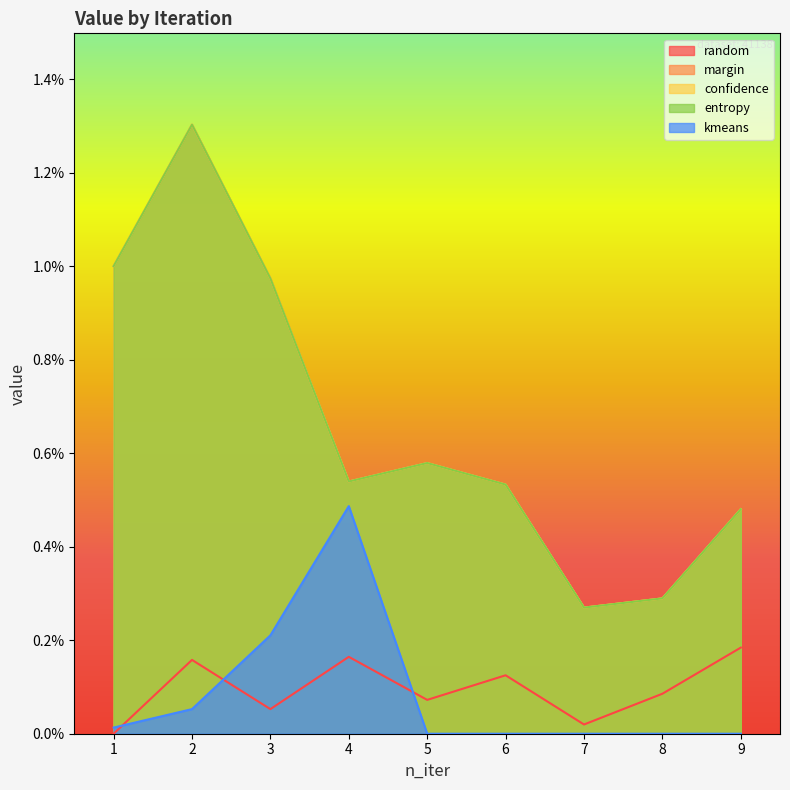

True or false: margin and random cross at least once.

False